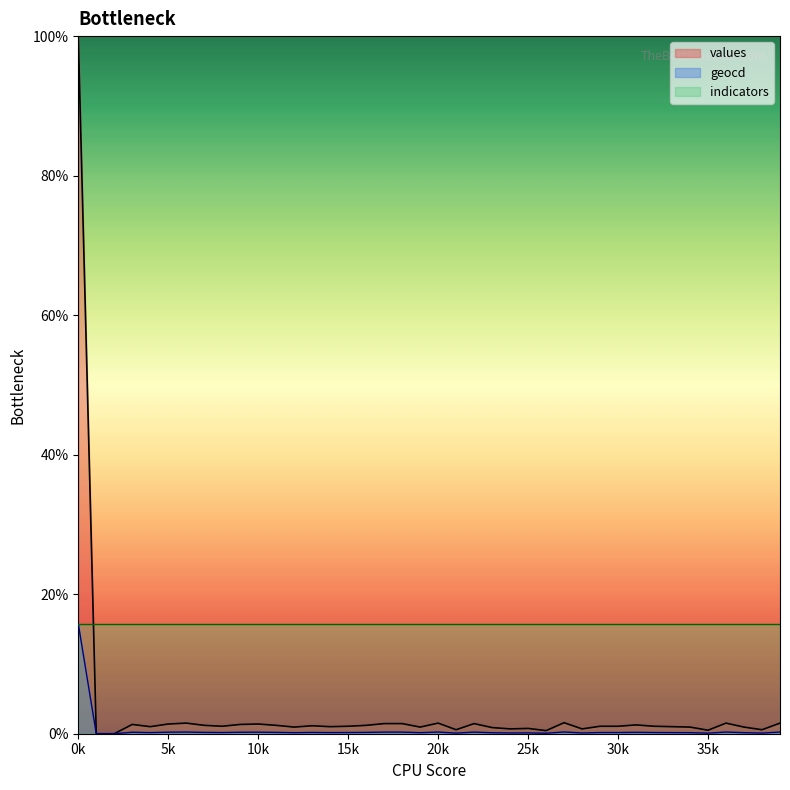

What is the difference between the maximum and minimum values in the values series?

100.0